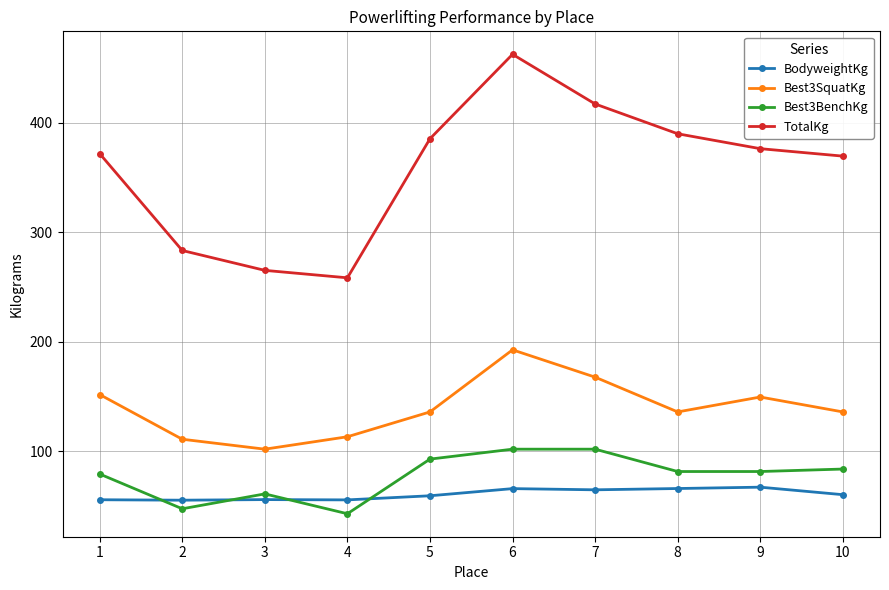

How many interior local valleys does the Best3SquatKg series have?

2